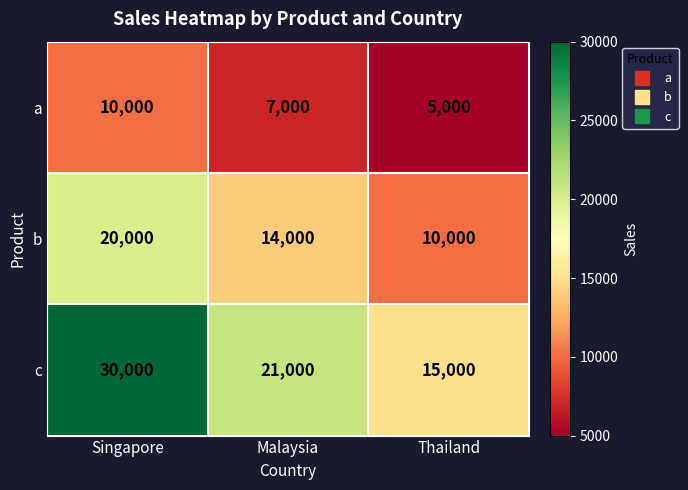

Read the b value at Malaysia, to the nearest 50.

14000